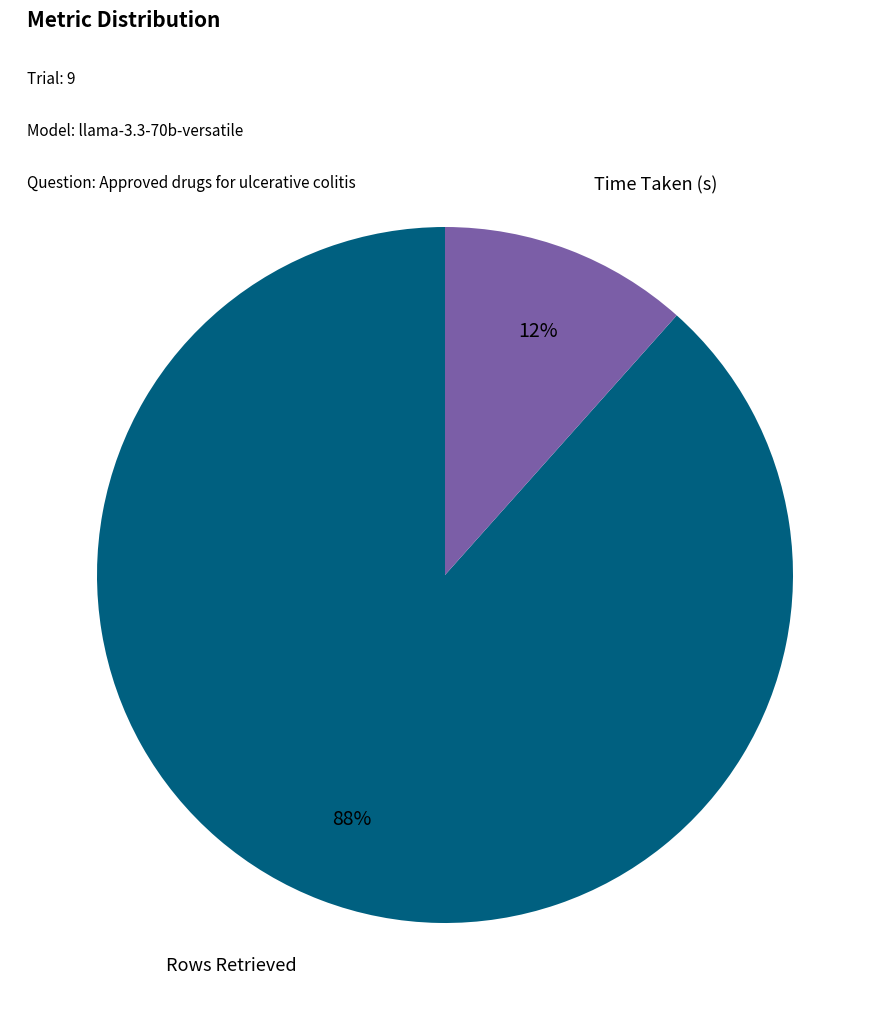

To the nearest percent, what is the average slice percentage?

50%